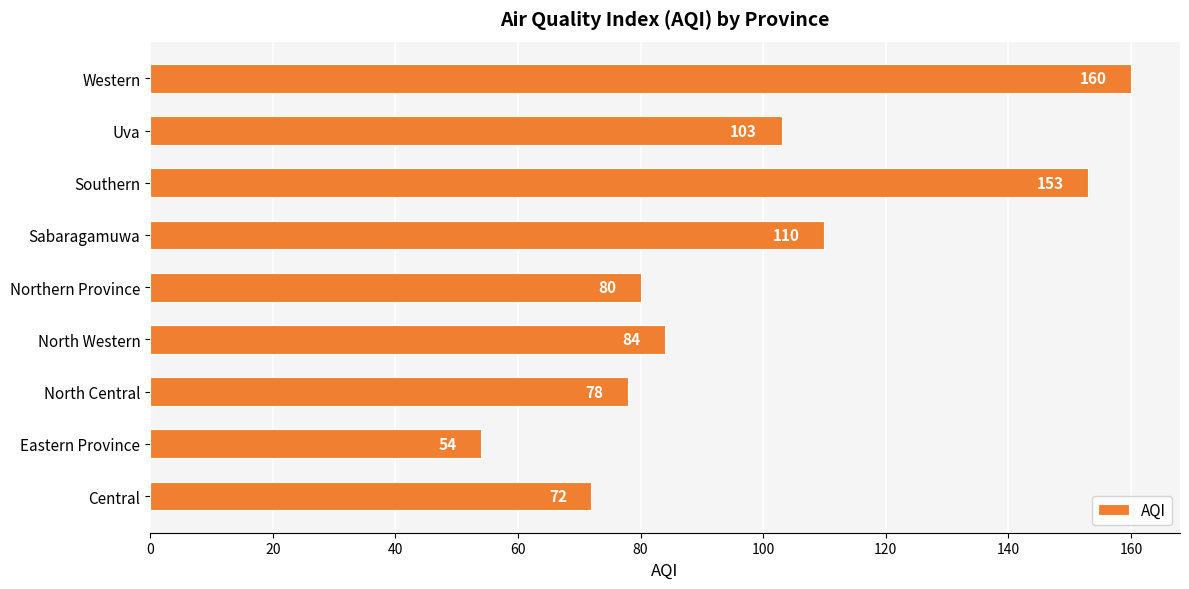

What is the difference between the second highest and minimum values?

99